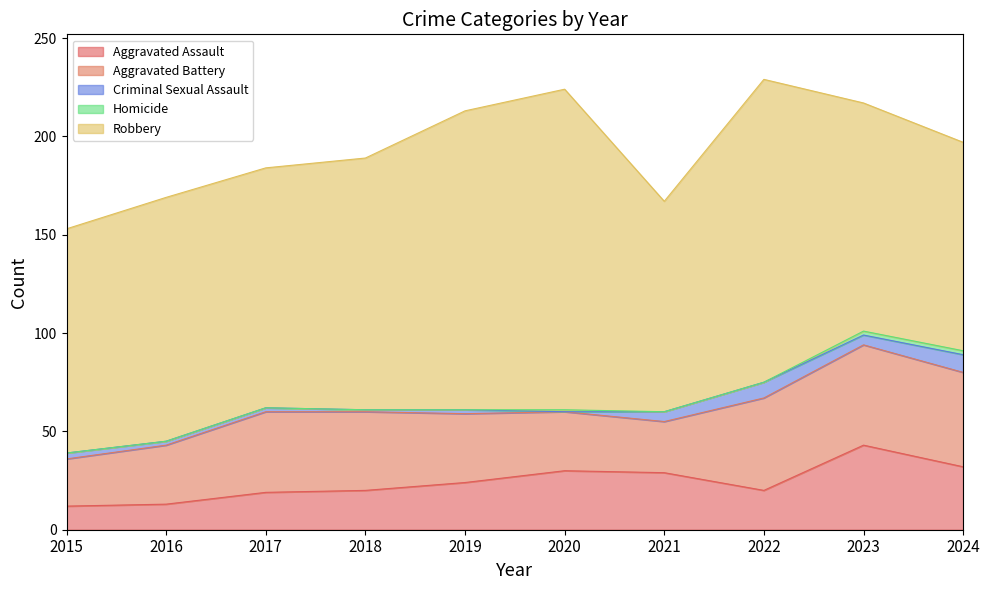

True or false: Robbery and Homicide cross at least once.

False